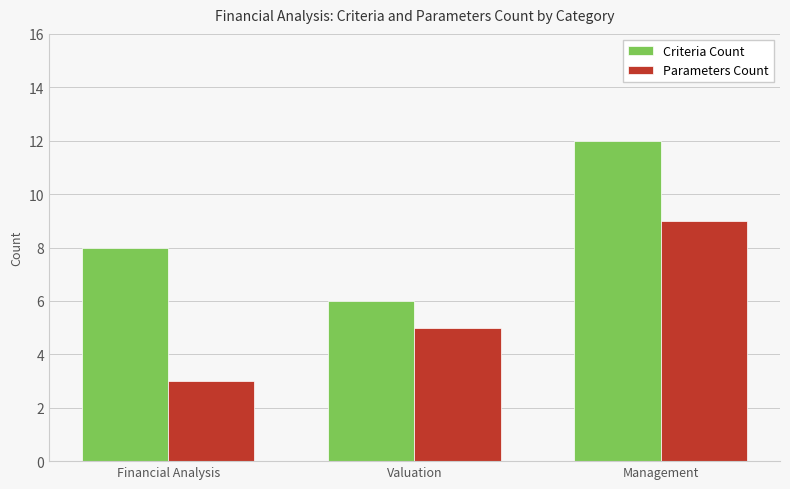

The Criteria Count series shows 12 at Management. True or false?

True